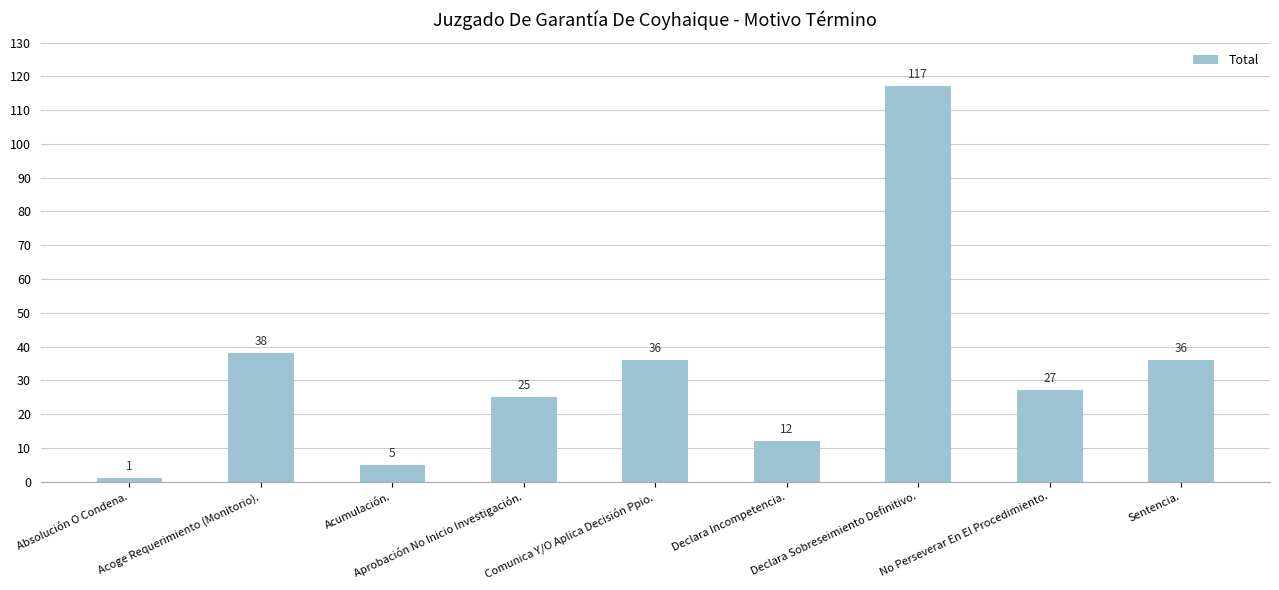

What is the value of the 2nd bar from the left?

38